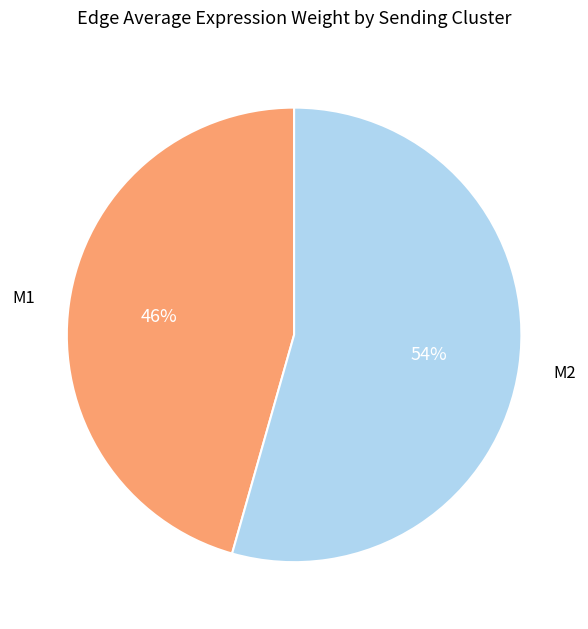

To the nearest percent, what is the average slice percentage?

50%